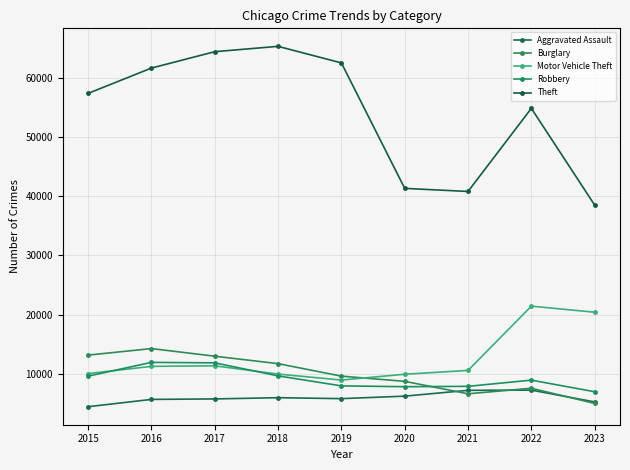

Which series has the largest range (max minus min)?

Theft